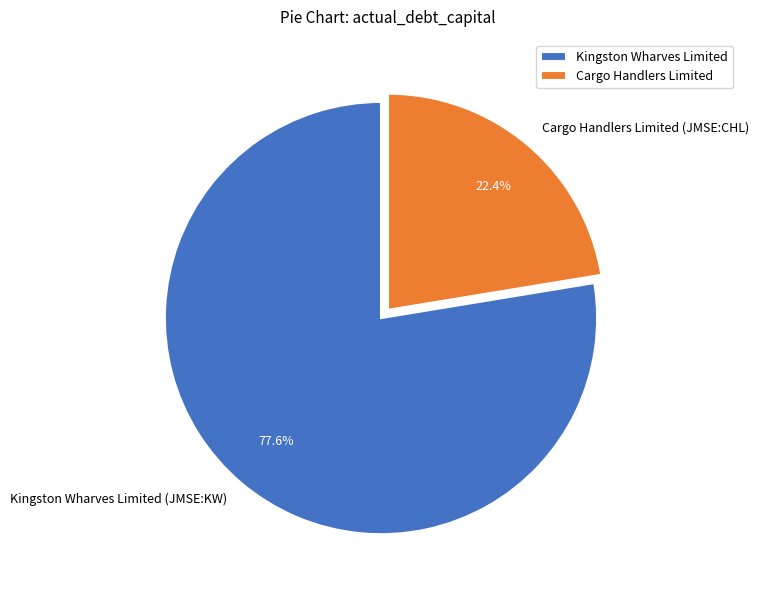

Is the sum of Cargo Handlers Limited (JMSE:CHL) and Kingston Wharves Limited (JMSE:KW) greater than half?

Yes